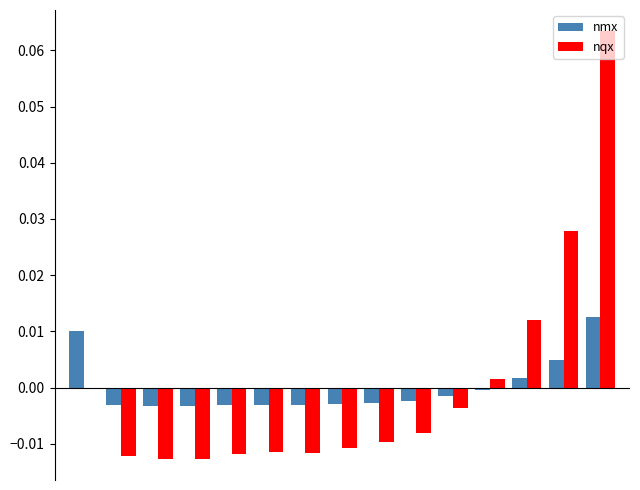

Reading right to left, list all the values displayed in this chart.

nmx: 0.0	0.0	0.0	-0.0	-0.0	-0.0	-0.0	-0.0	-0.0	-0.0	-0.0	-0.0	-0.0	-0.0	0.0
nqx: 0.1	0.0	0.0	0.0	-0.0	-0.0	-0.0	-0.0	-0.0	-0.0	-0.0	-0.0	-0.0	-0.0	-0.0